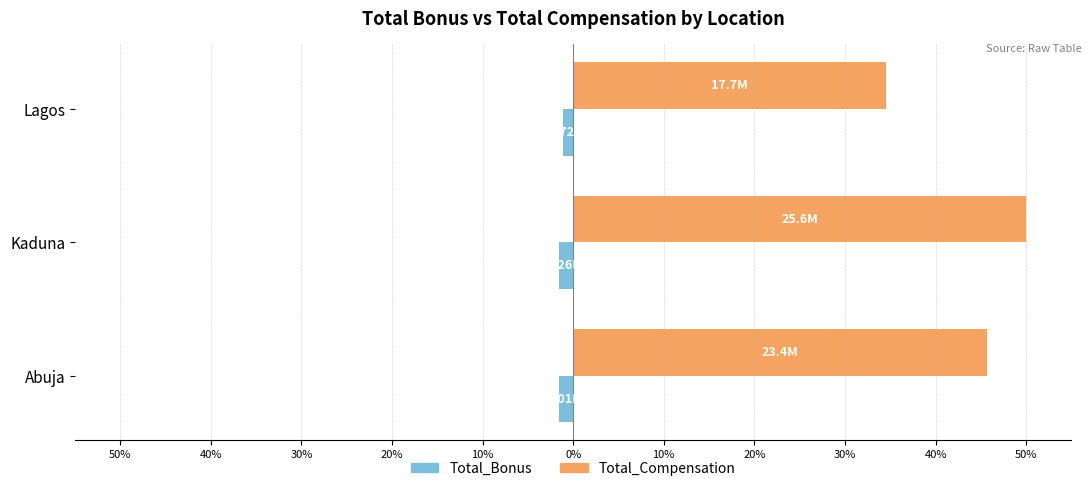

What are all the series names shown in the legend?

Total_Bonus, Total_Compensation